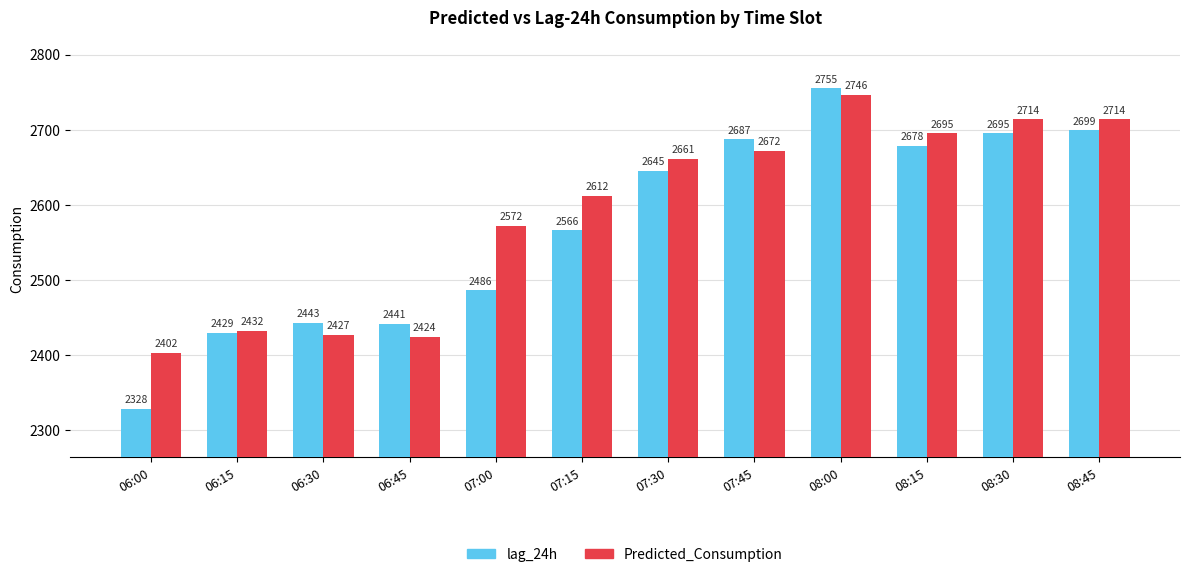

What is the value of the lag_24h bar at the 3rd from the left?

2443.0